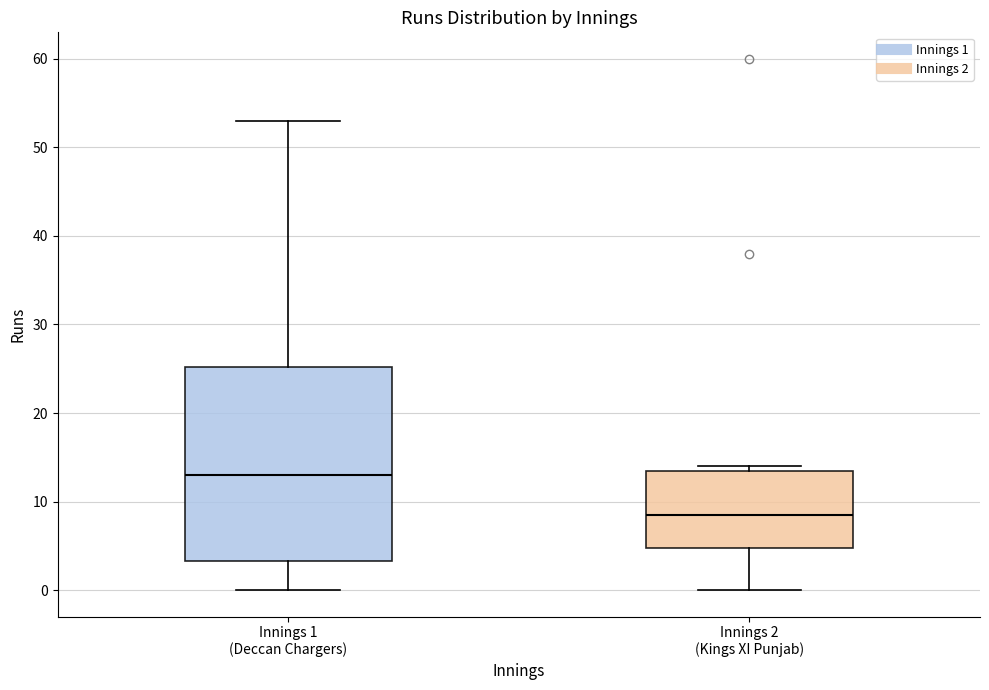

Reading left to right, read every box against the y-axis: the position of its median line, the range the box covers, and the ends of its whiskers. The values are not printed on the chart, so give them approximately, as read against the axis.

Innings 1 (Deccan Chargers): median 13, box 3 to 25, whiskers 0 to 53
Innings 2 (Kings XI Punjab): median 9, box 5 to 14, whiskers 0 to 14 (just above the box's upper edge)